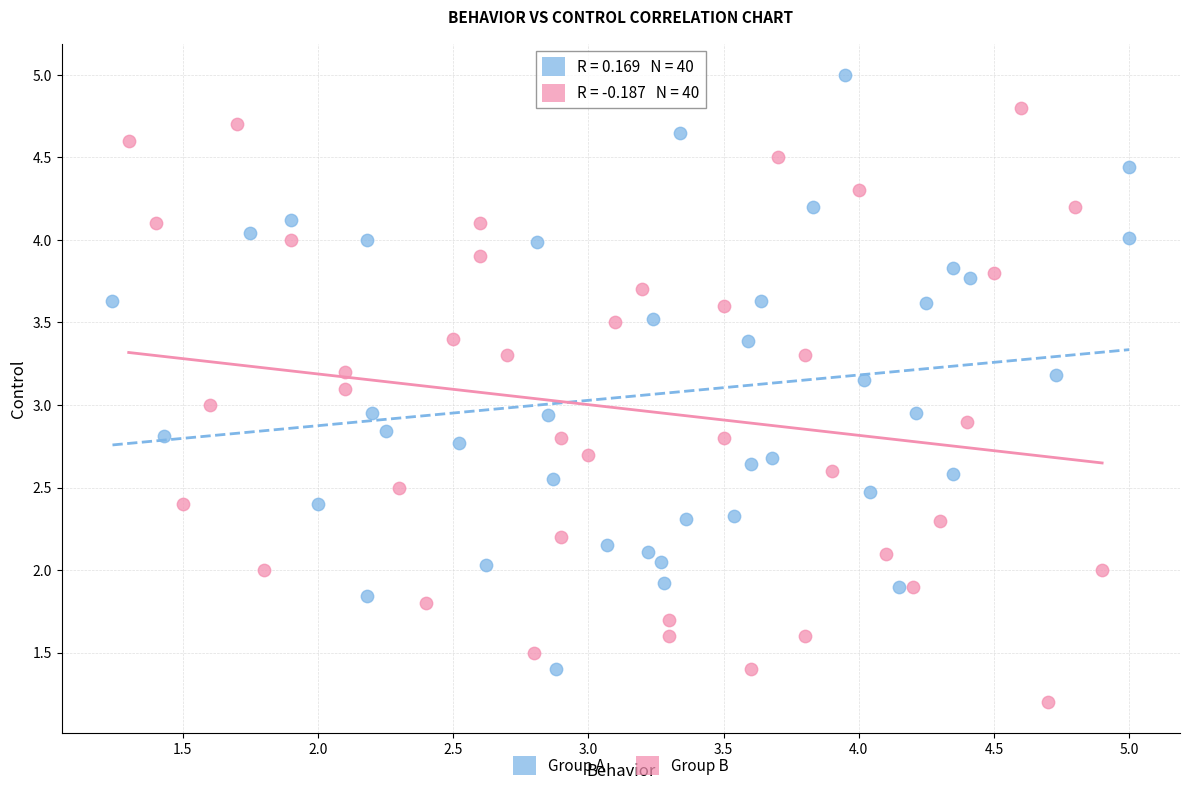

Which series contains the lowest Y value?

Group B